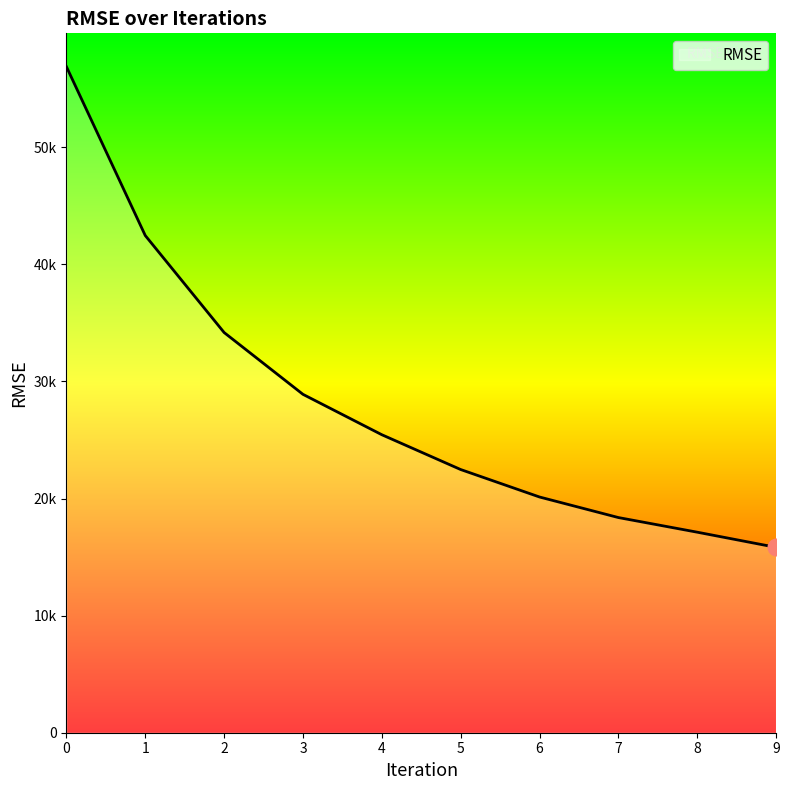

Does the chart display data point markers on the line(s)?

No